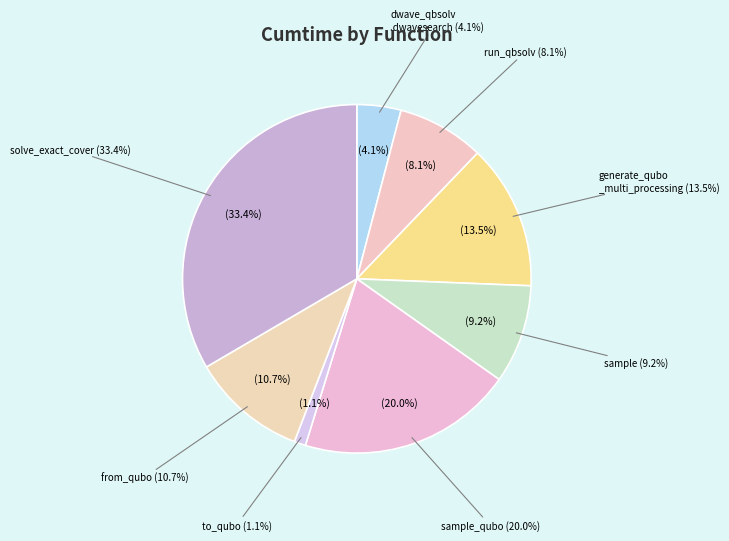

To the nearest percent, what is the average slice percentage?

12%